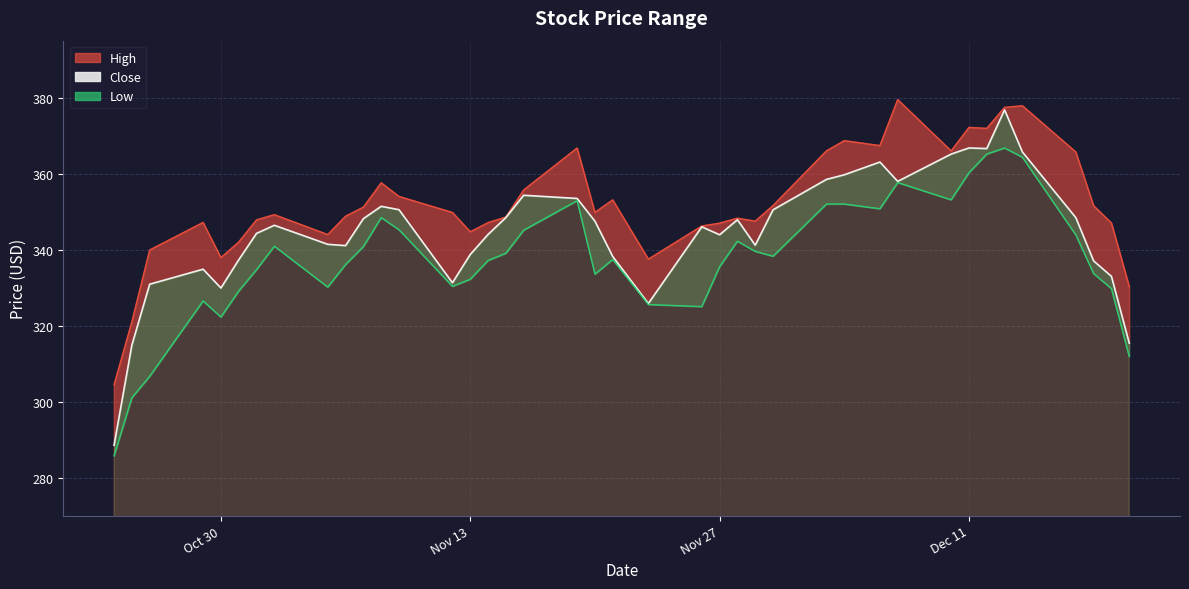

Between 2018-12-19 and 2018-12-12, which is larger?

2018-12-12